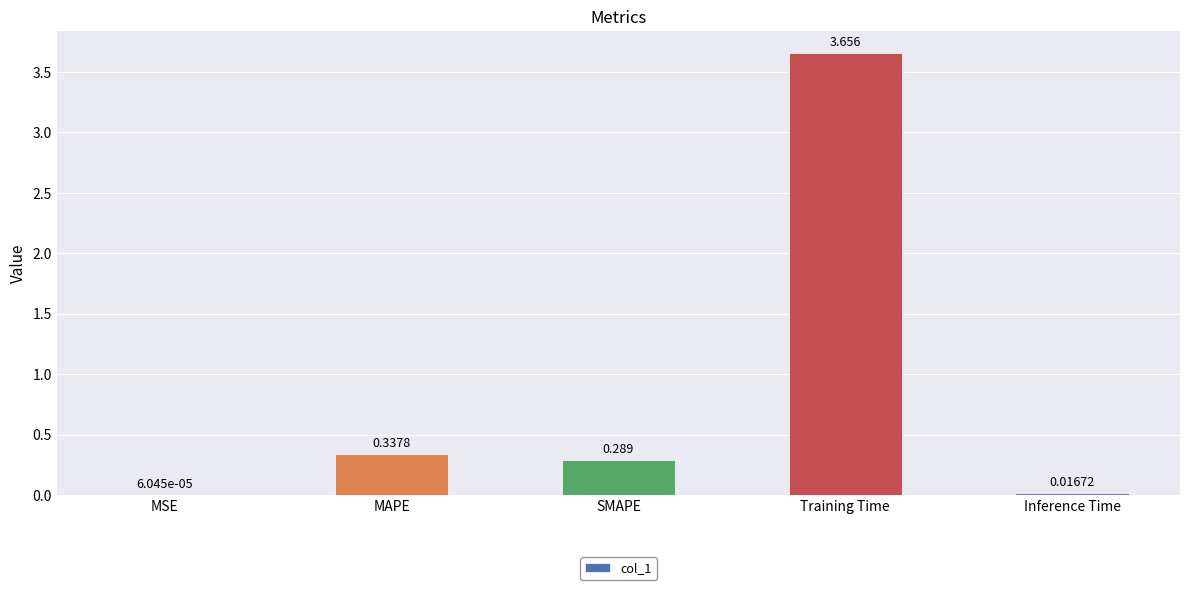

Which label corresponds to the largest value in the chart?

Training Time